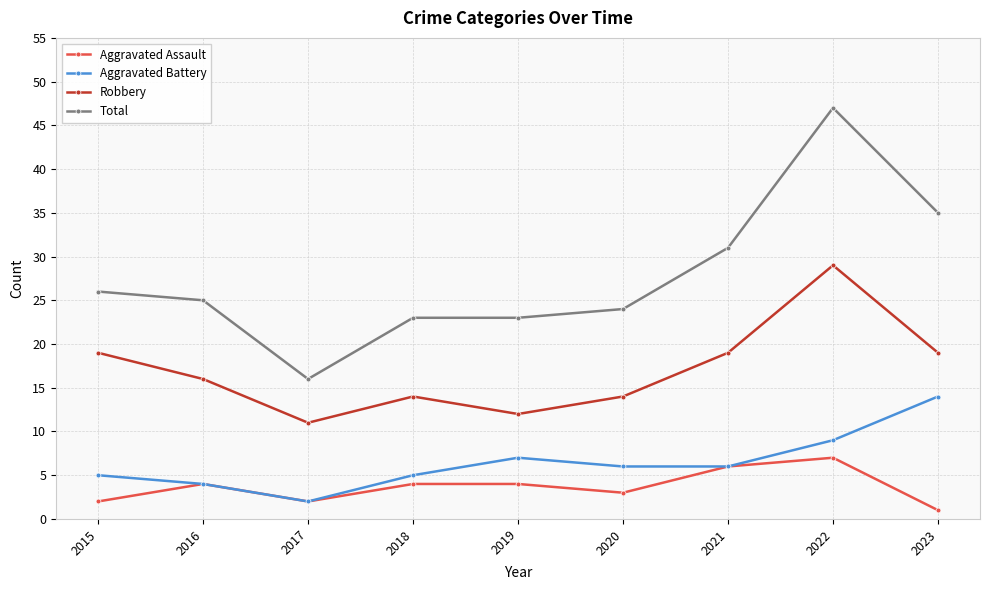

What is the minimum value shown in the chart?

1